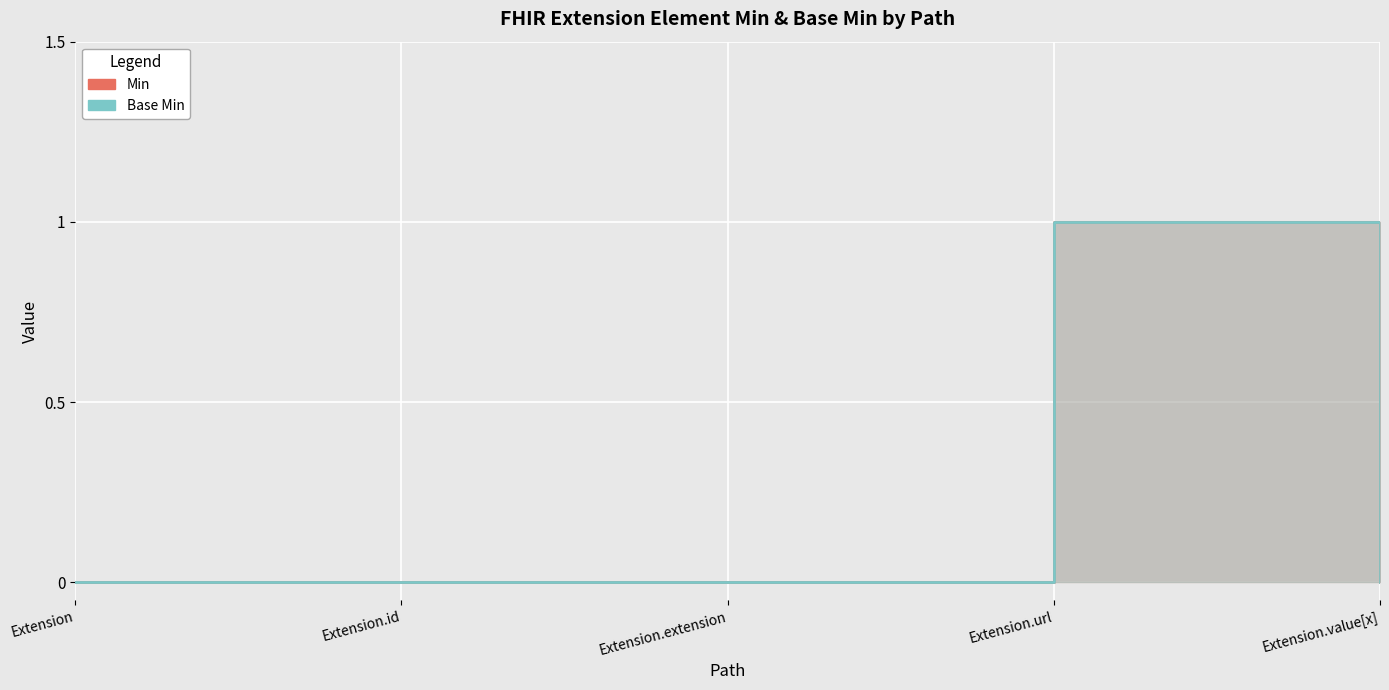

True or false: Extension.url has more than 2 points higher than both neighbors.

False